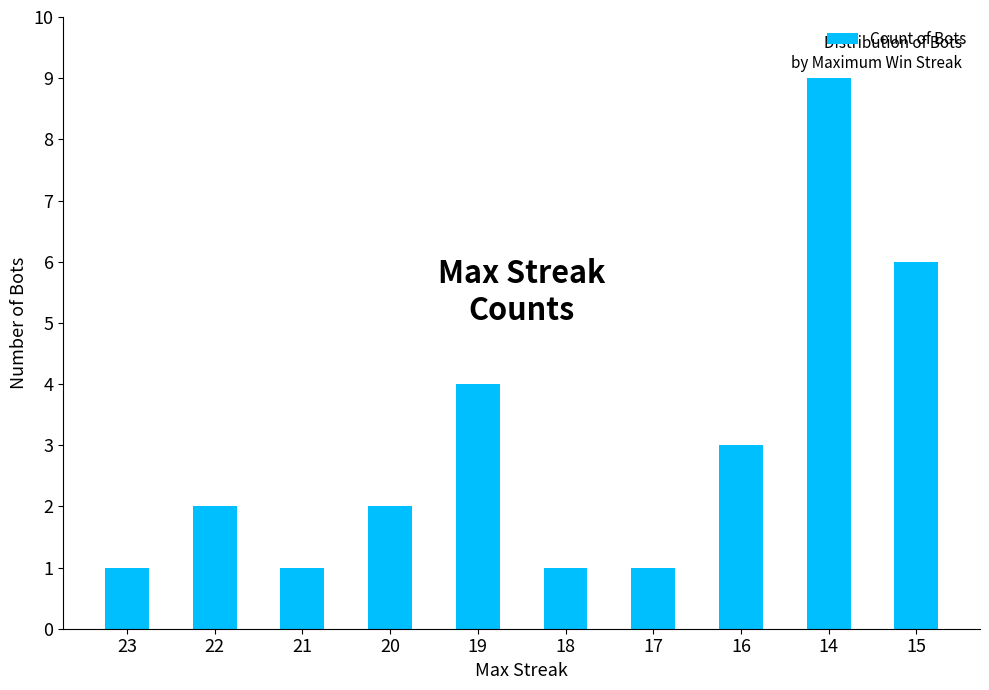

At which category does the chart reach its peak across all series?

14